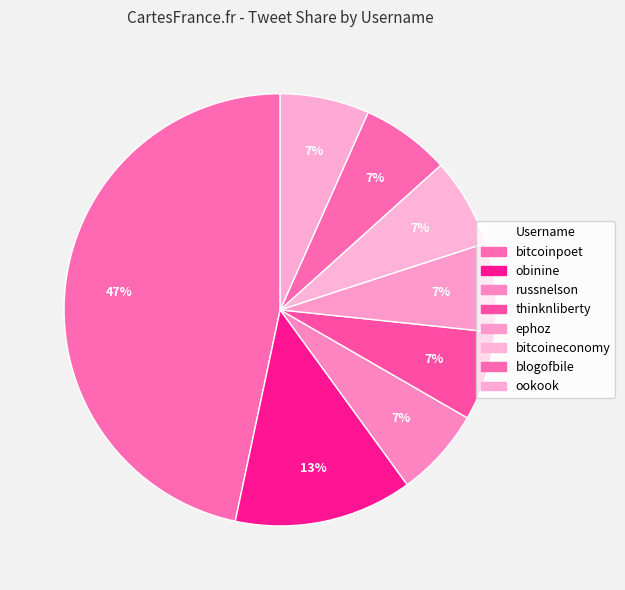

Do ookook and bitcoinpoet together represent more than half of the pie?

Yes